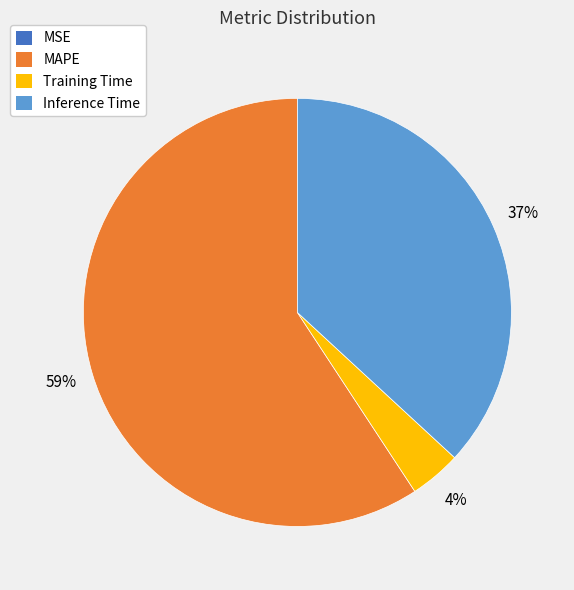

The MAPE slice represents 59% of the pie. True or false?

True